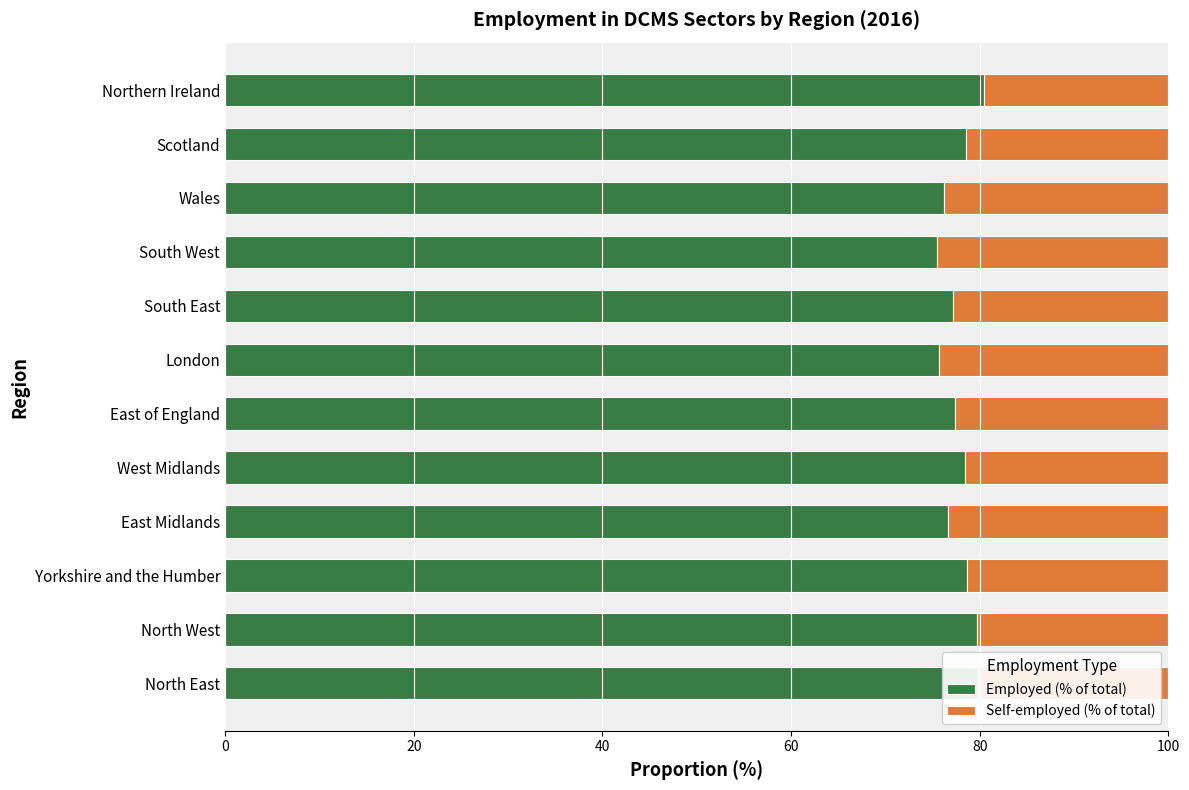

What is the difference between the second highest and second lowest values in the Employed (% of total) series?

4.1